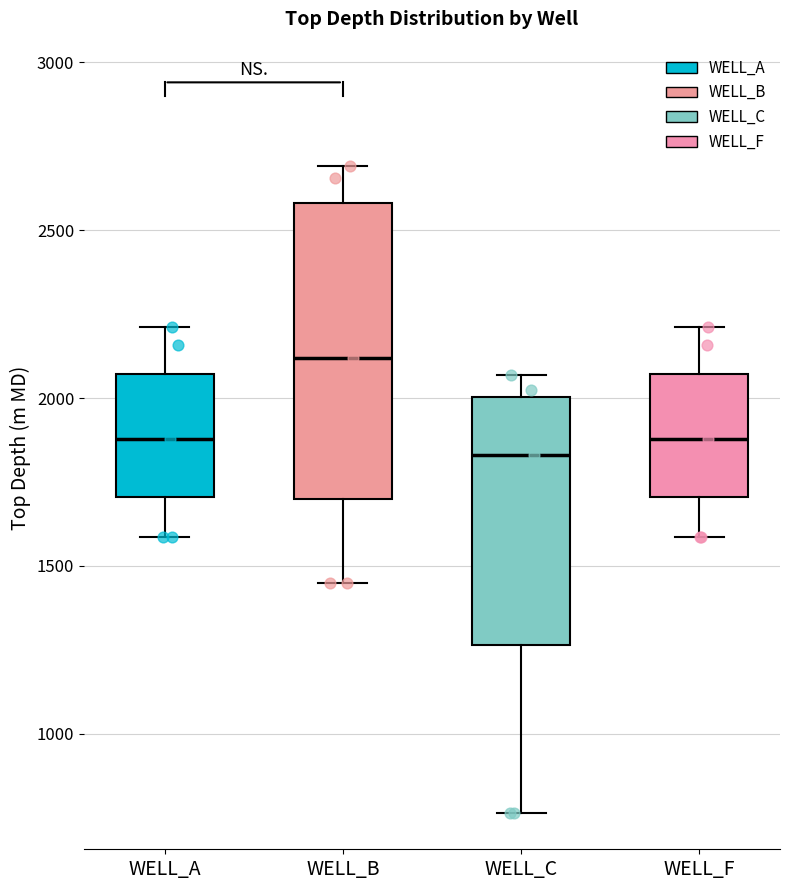

Where is the upper edge of the box for WELL_A on the y-axis? The values are not printed on the chart, so give them approximately, as read against the axis.

2050